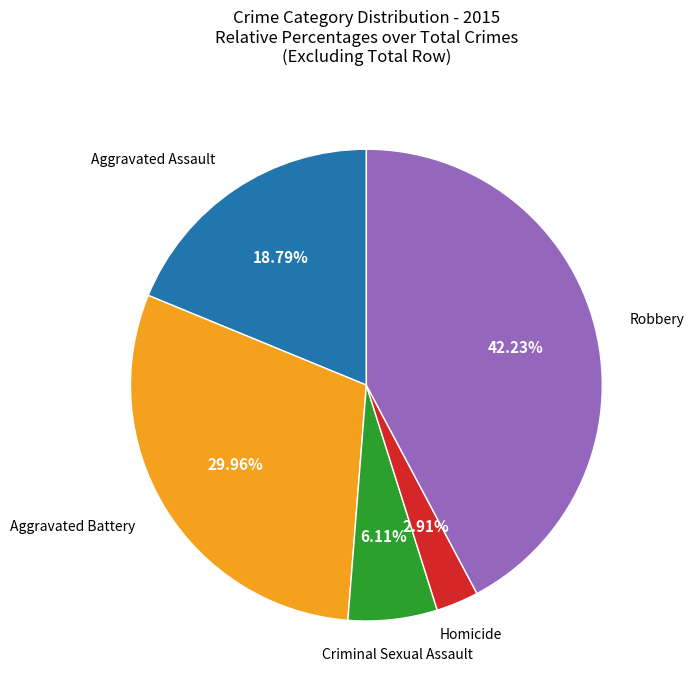

How many segments does this pie chart have?

5